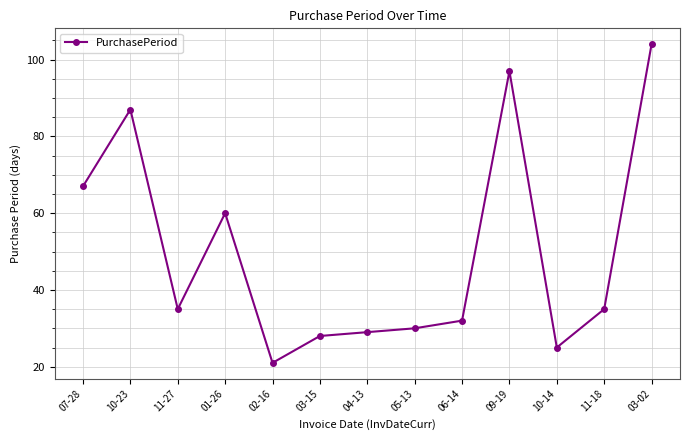

True or false: the data shows 30 at 05-13.

True